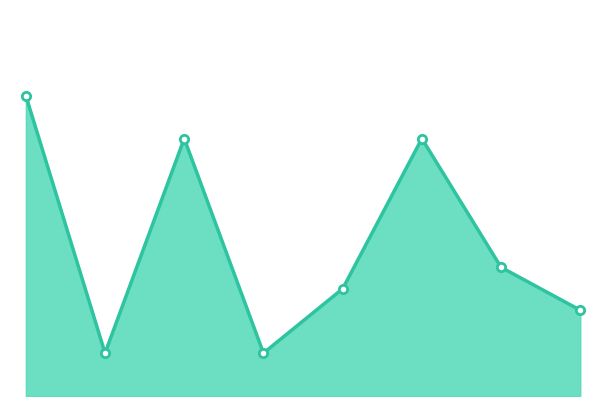

How many points are higher than both their immediate neighbors (excluding endpoints)?

2